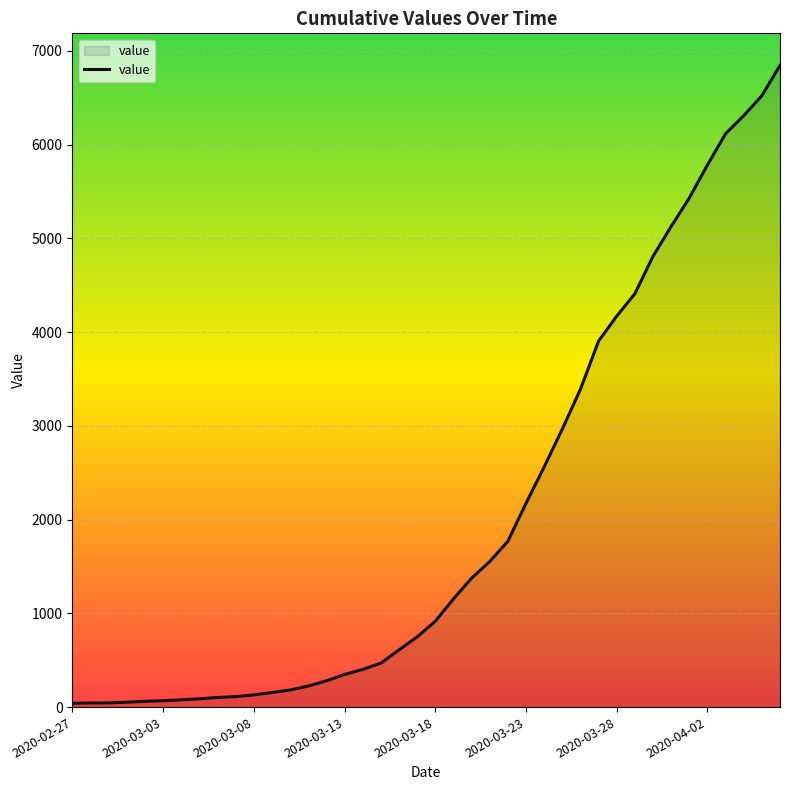

What is the greatest value displayed?

6844